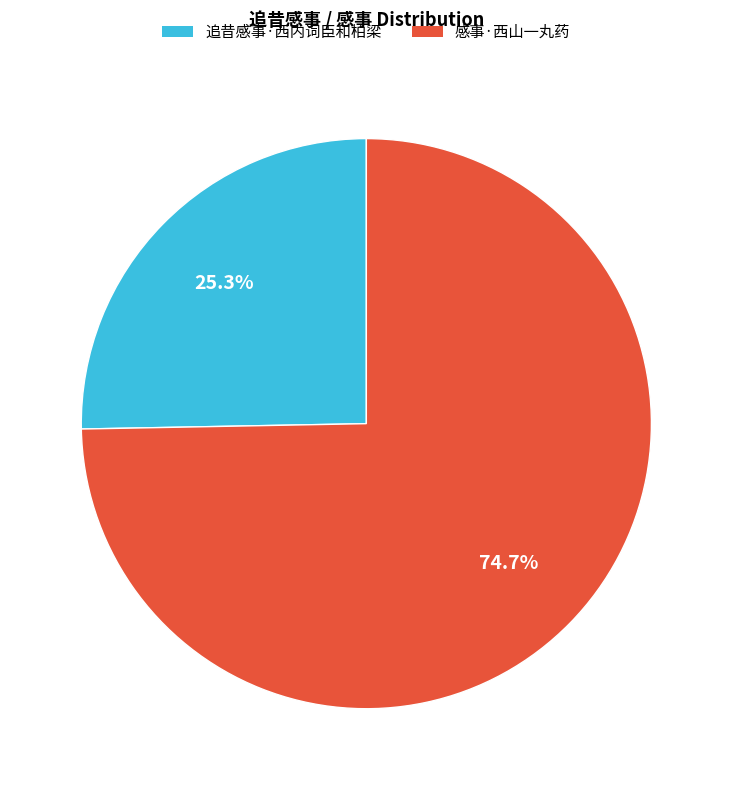

The 追昔感事·西内词臣和柏梁 slice represents 13% of the pie. True or false?

False